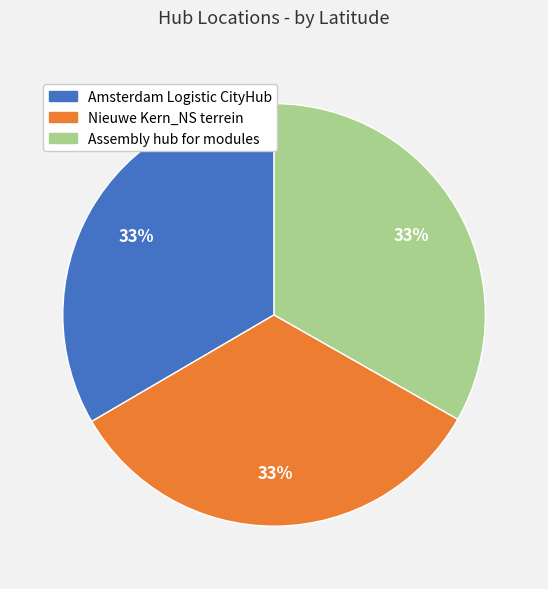

Do Amsterdam Logistic CityHub and Assembly hub for modules together represent more than half of the pie?

Yes